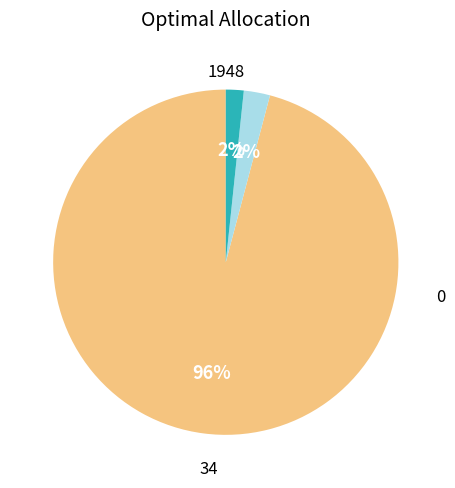

To the nearest percent, what is the difference between the largest and smallest slice percentages?

94%